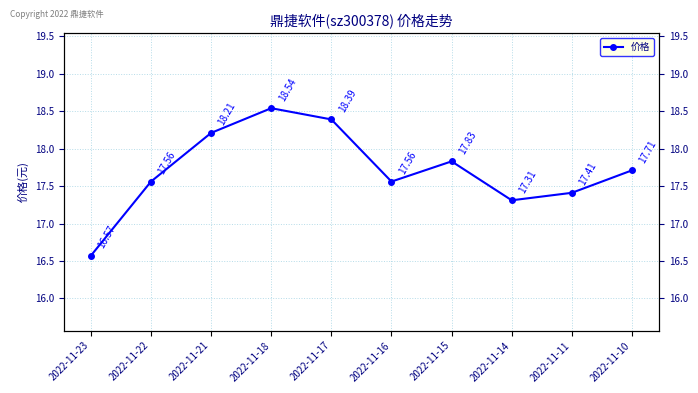

What is the value of the 2nd point from the left?

17.6